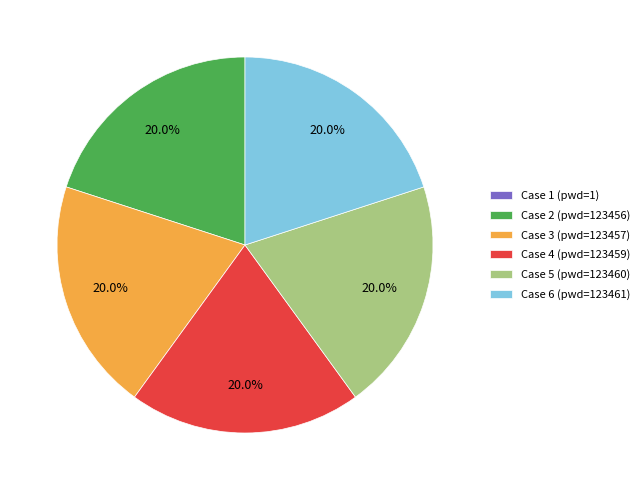

What percentage is NOT represented by Case 5 (pwd=123460)?

80.0%